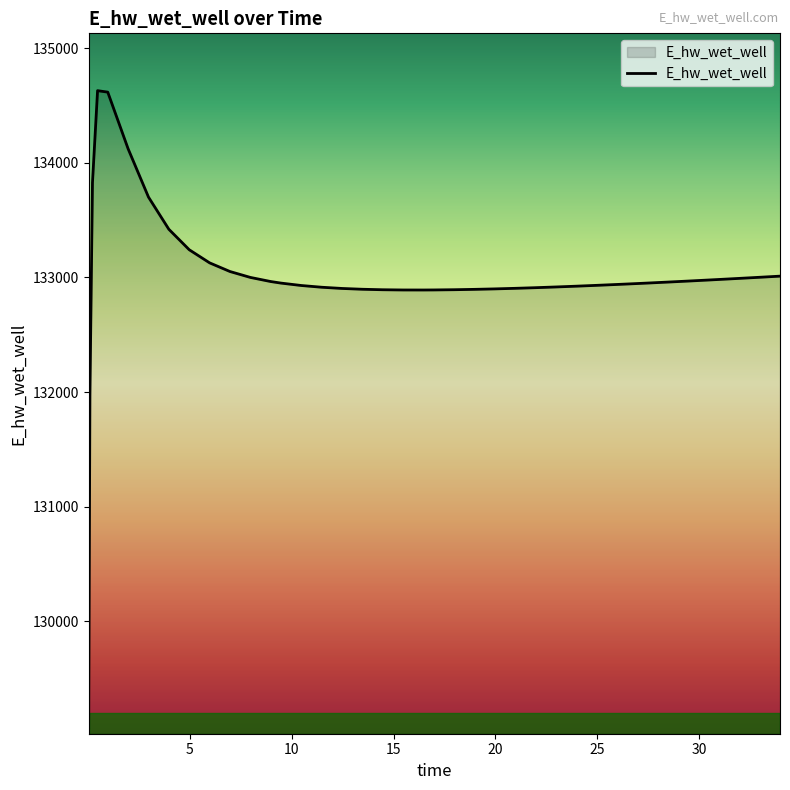

What is the average value?

132996.8